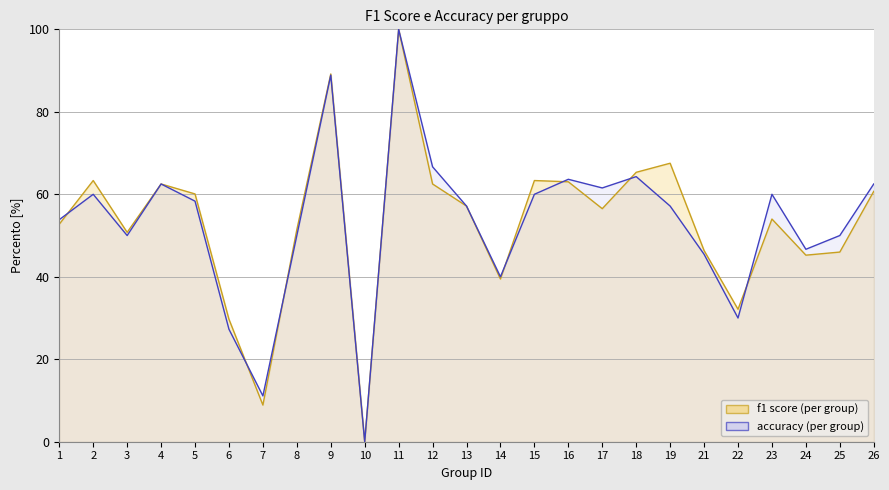

How many values in the f1 series exceed 56?

13